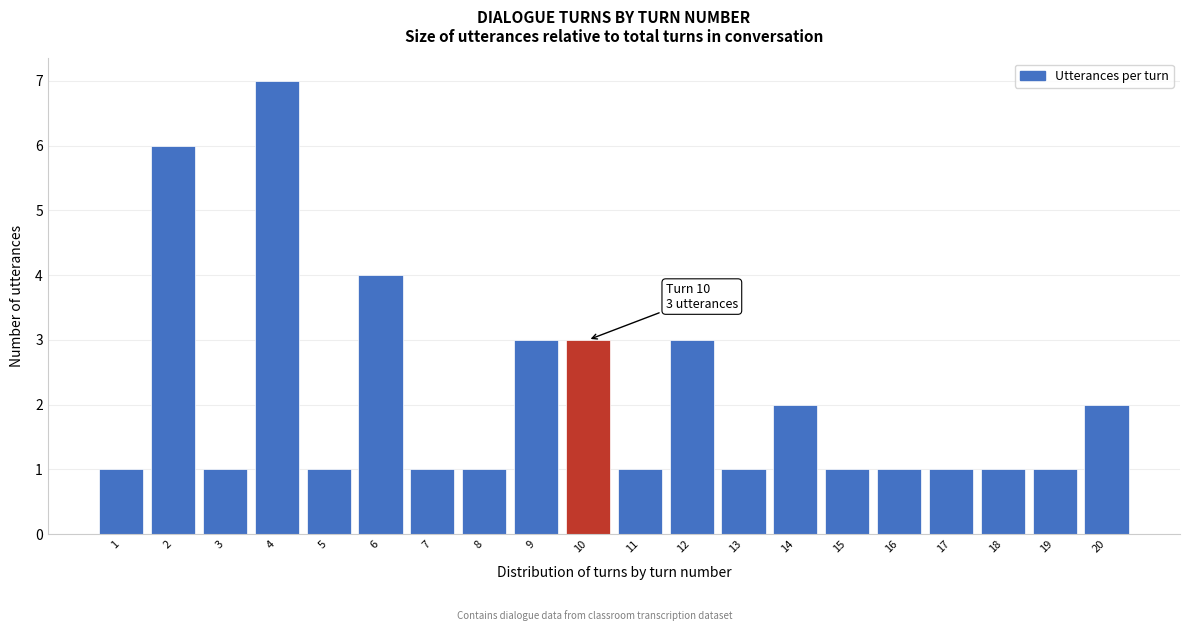

Reading left to right, extract all data points from this chart.

1=1	2=6	3=1	4=7	5=1	6=4	7=1	8=1	9=3	10=3	11=1	12=3	13=1	14=2	15=1	16=1	17=1	18=1	19=1	20=2